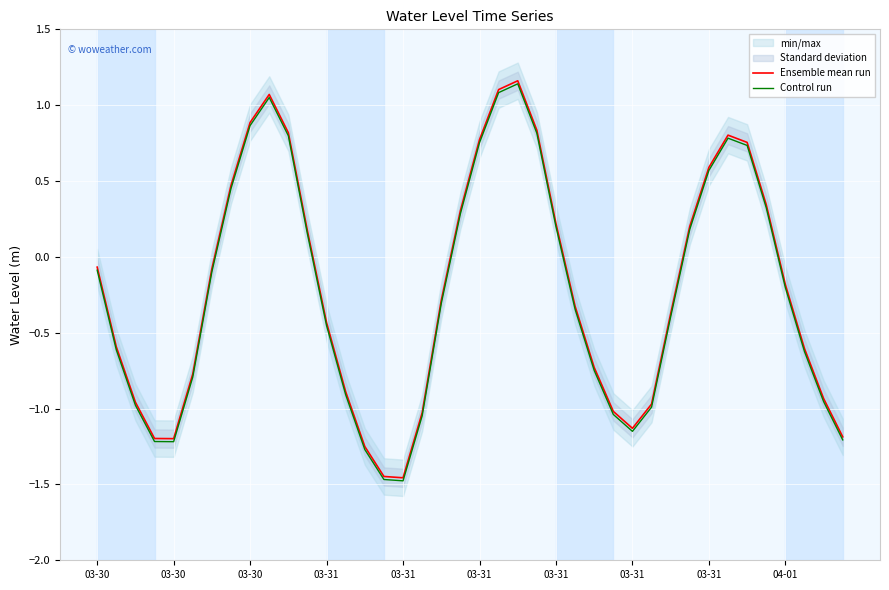

How many lines are shown in the chart?

2